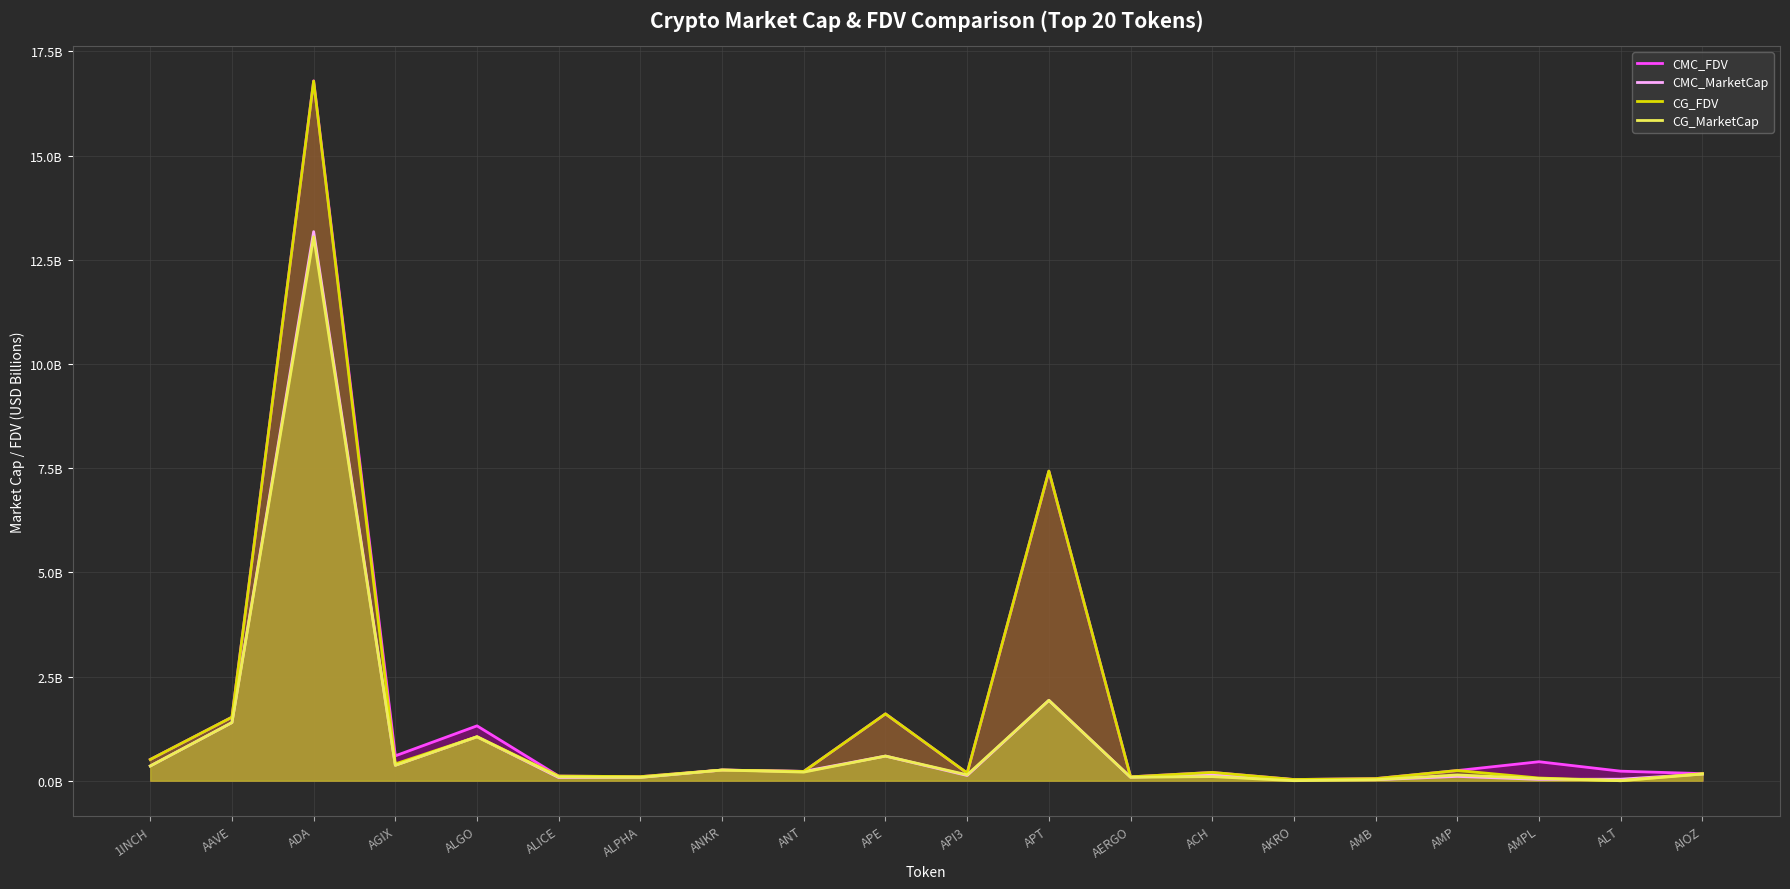

How many values in CG_FDV are above zero?

19